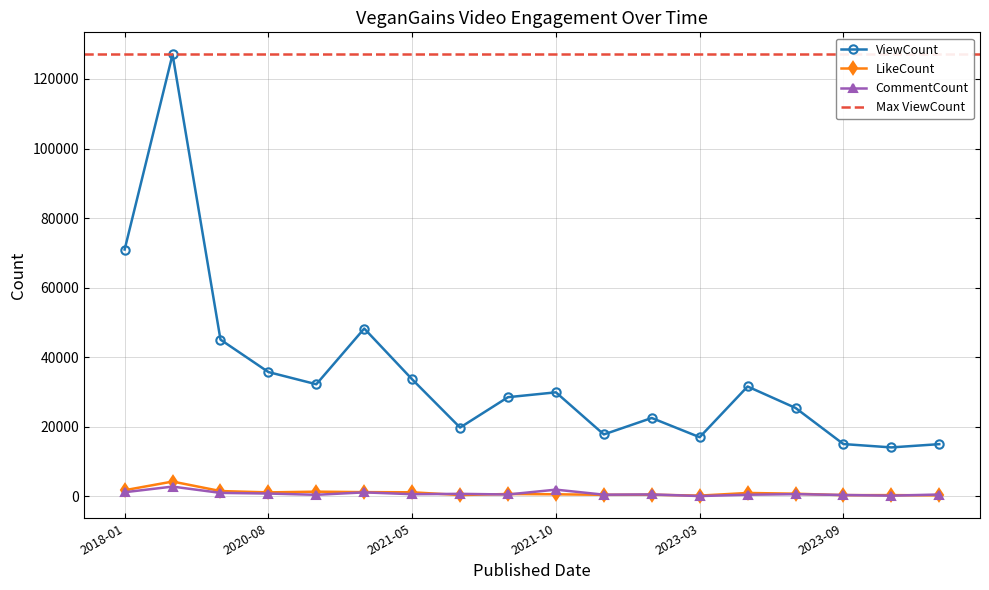

Rank the series by their maximum value, from lowest to highest.

CommentCount, LikeCount, ViewCount